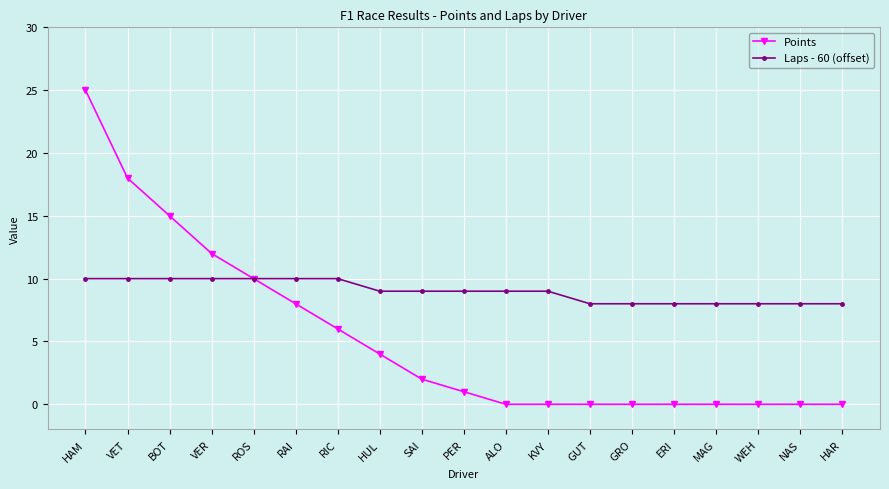

Which series changed the most between SAI and ERI?

Points